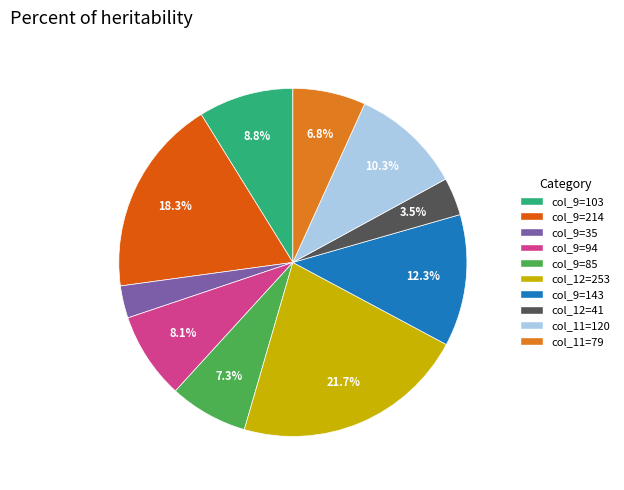

Combined, do col_12=253 and col_11=79 account for over 50%?

No